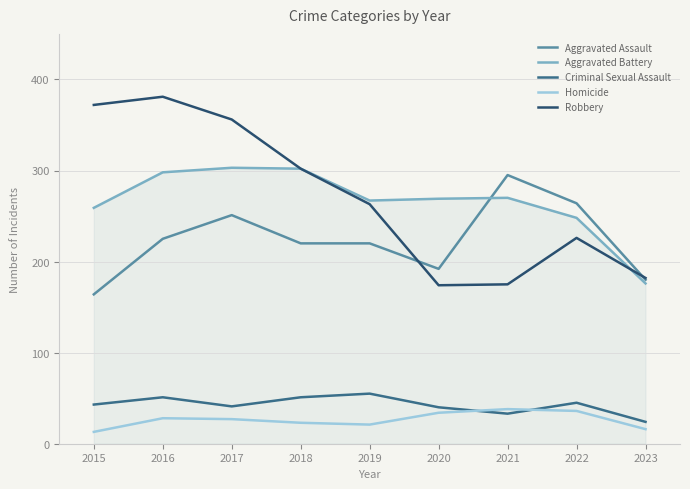

Does the chart display data point markers on the line(s)?

No